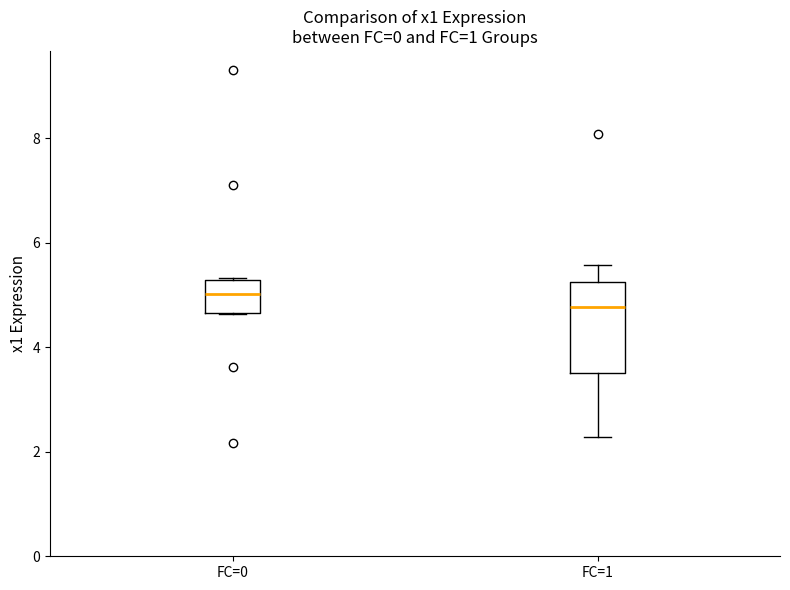

Where does the upper whisker of the box for FC=1 end on the y-axis? The values are not printed on the chart, so give them approximately, as read against the axis.

5.6